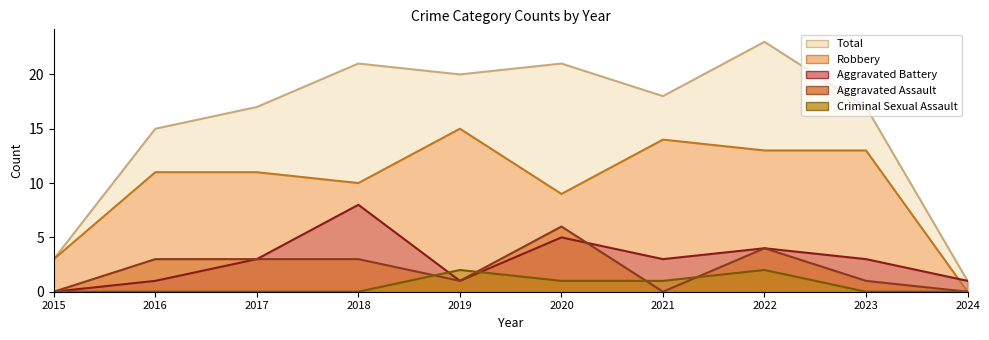

At which category does Aggravated Assault reach its first local peak?

2020